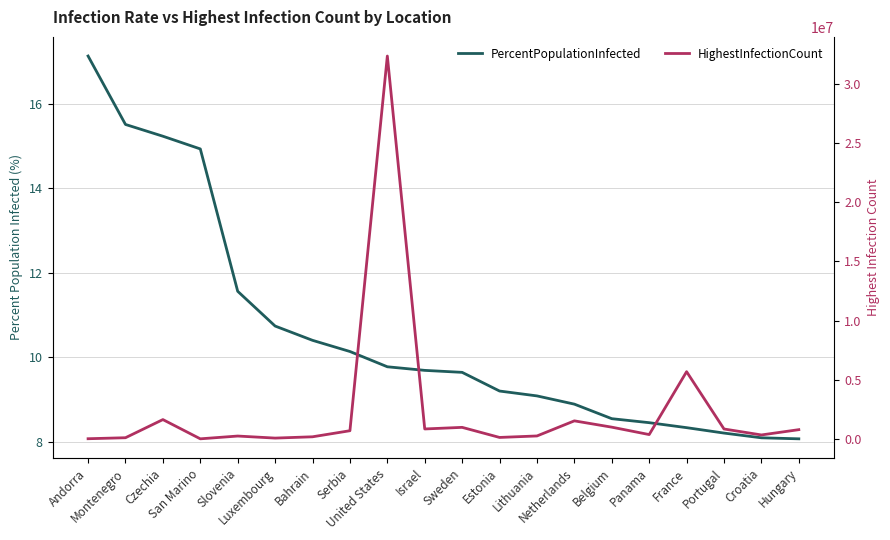

What are all the series names shown in the legend?

PercentPopulationInfected, HighestInfectionCount